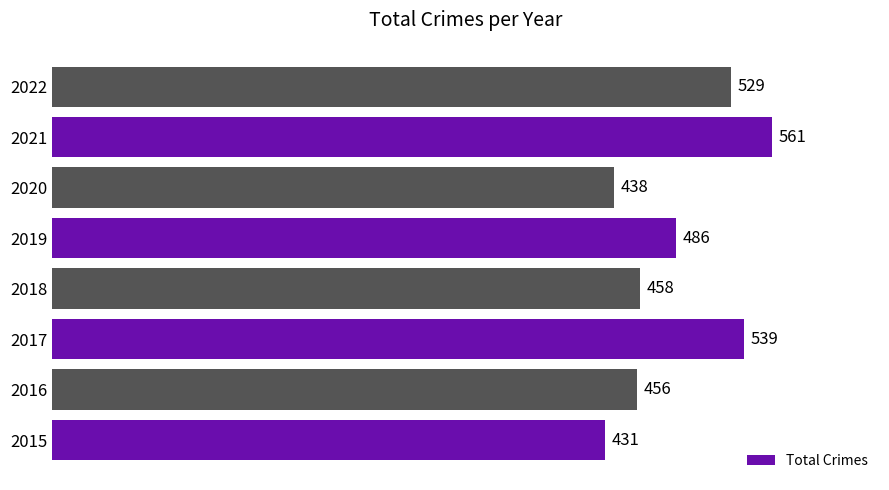

Does the chart contain any negative values?

No